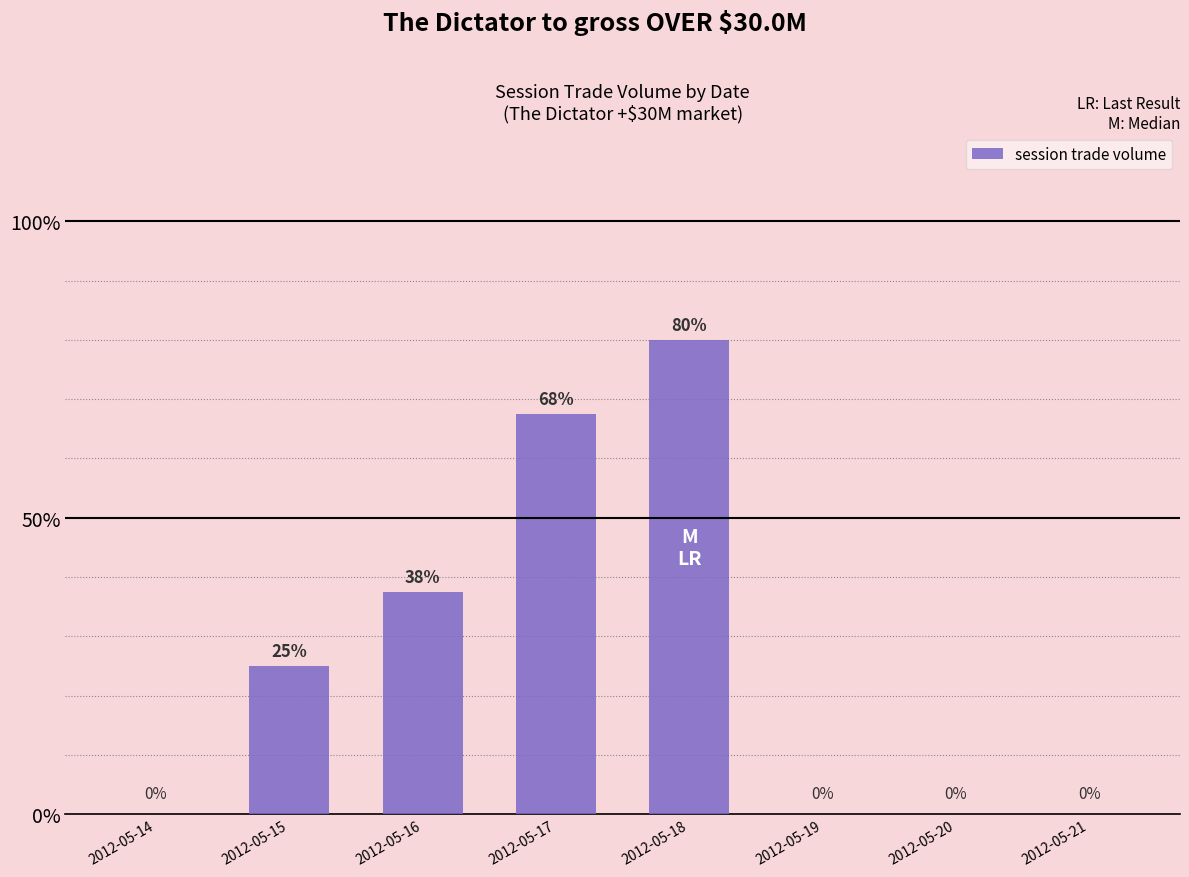

Read the value at 2012-05-16.

37.5